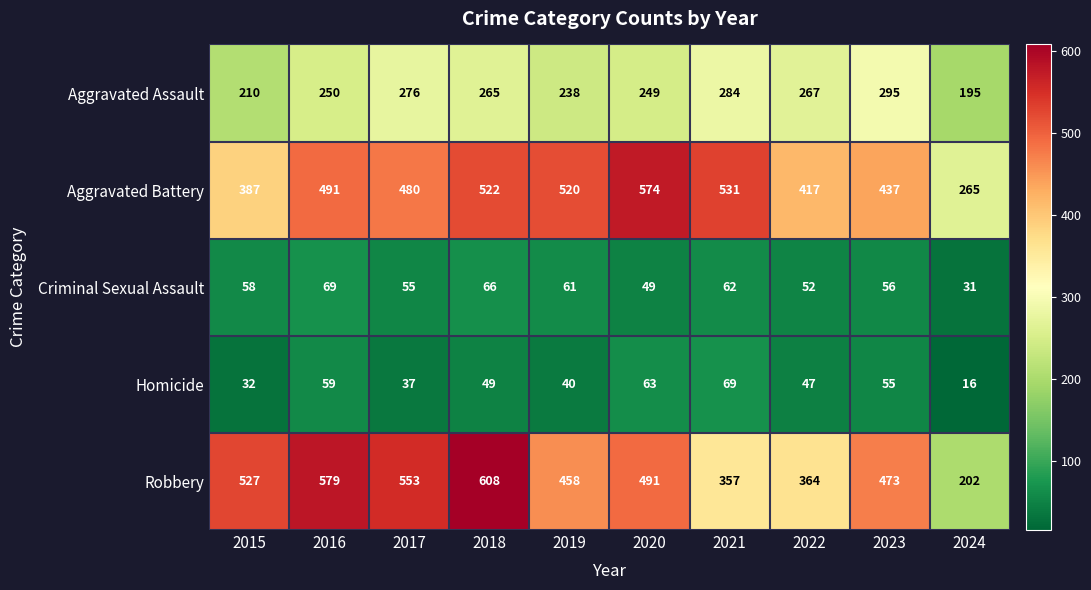

What is the difference between the Aggravated Assault values at 2024 and 2018?

70